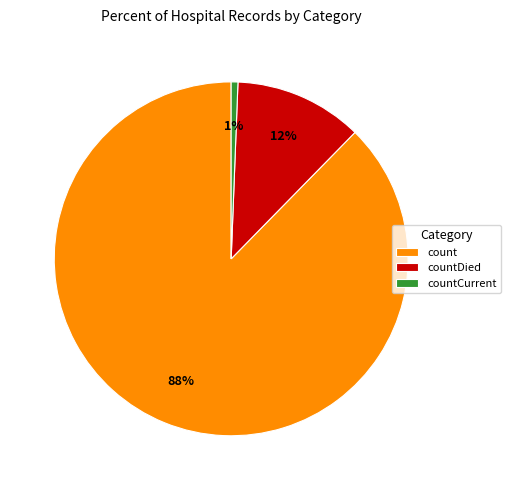

True or false: countCurrent accounts for 1% of the total.

True